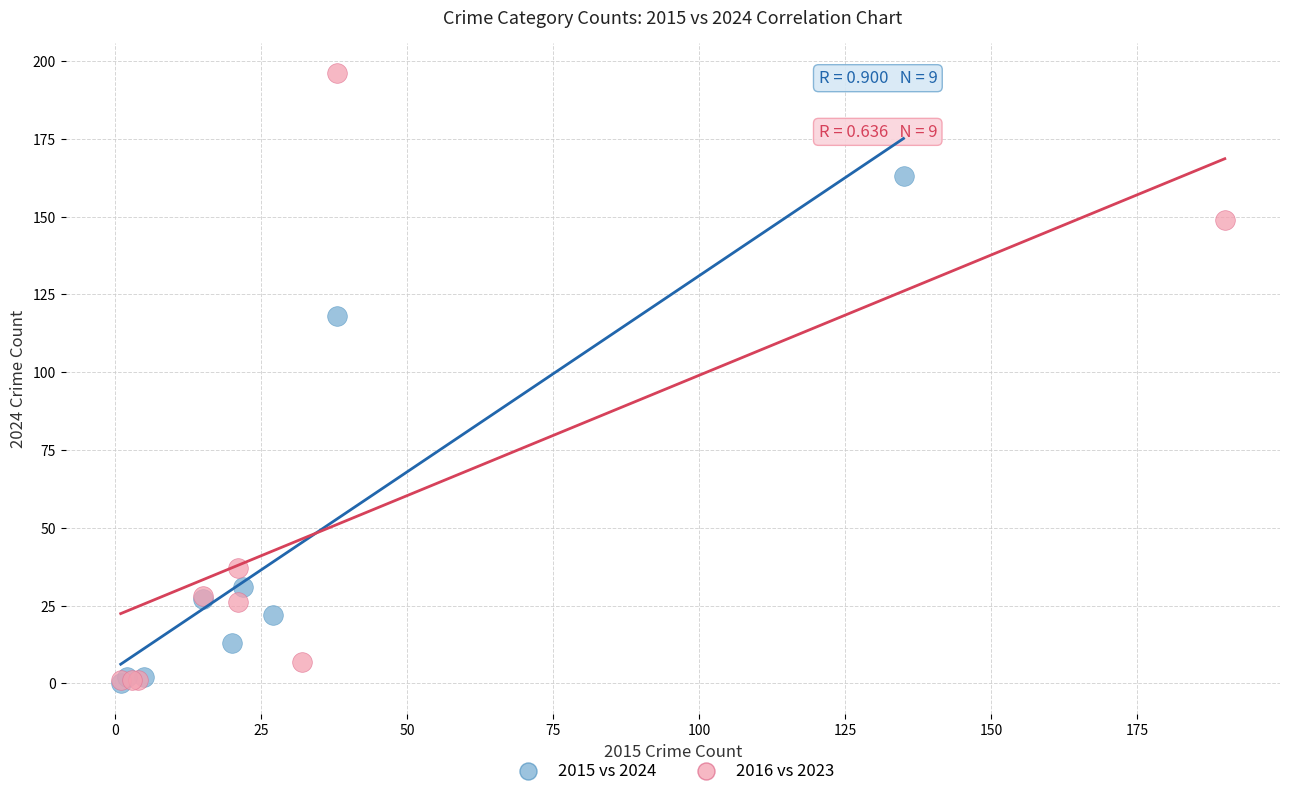

Which series has the largest Y range (max minus min)?

2016 vs 2023